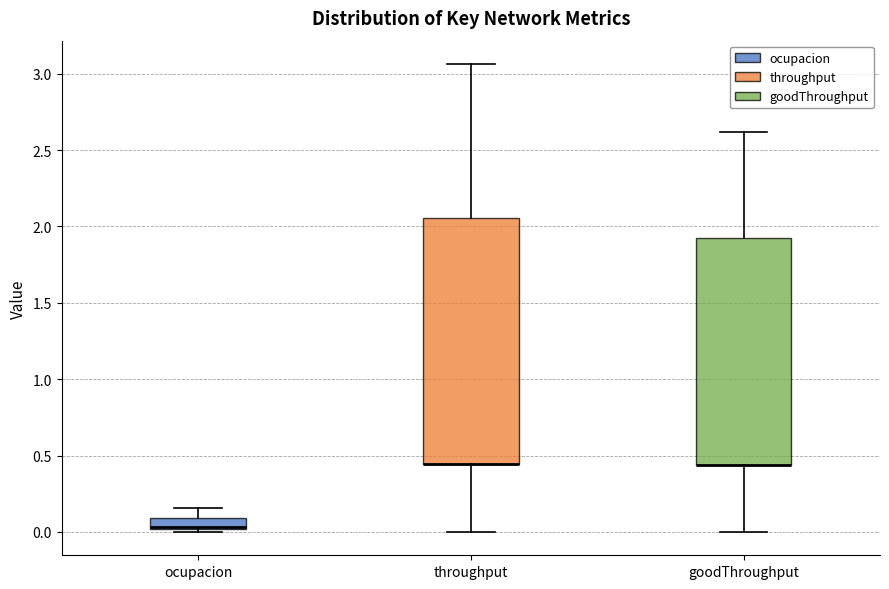

Comparing the boxes themselves (not the whiskers), which one is the tallest?

throughput